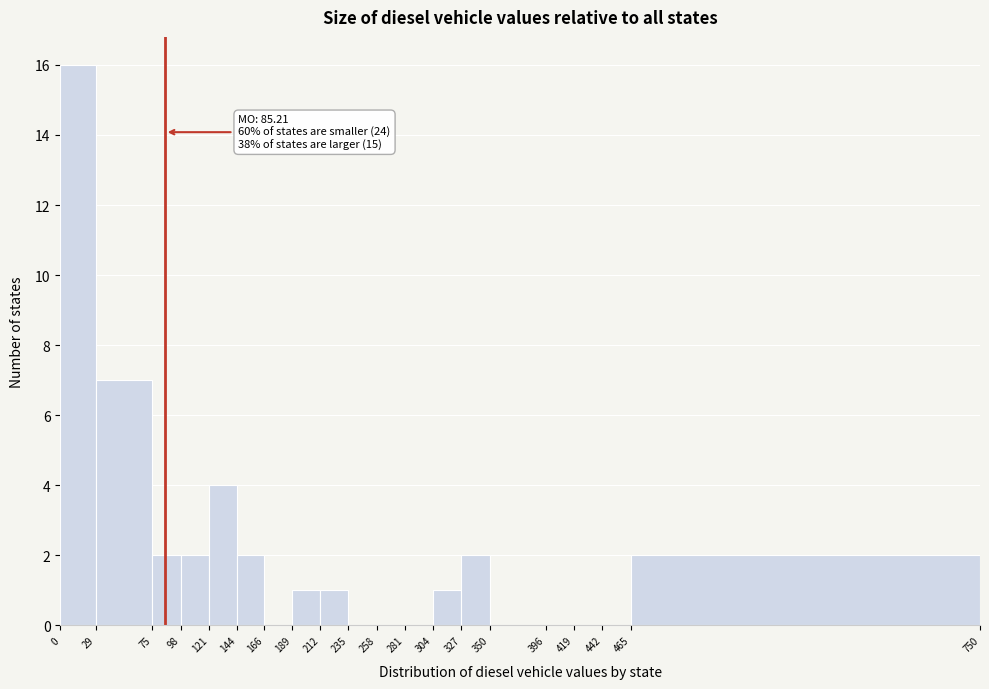

Over which range of the x-axis is the bar tallest?

0 to 29